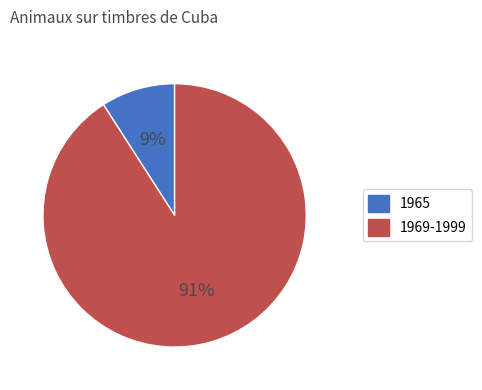

Combined, do 1969-1999 and 1965 account for over 50%?

Yes